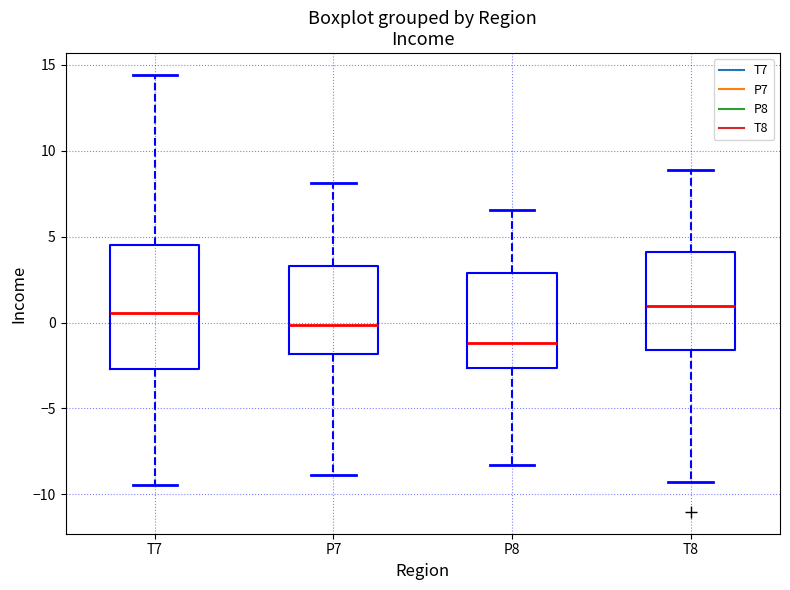

Which box is the tallest, from its lower edge to its upper edge?

T7